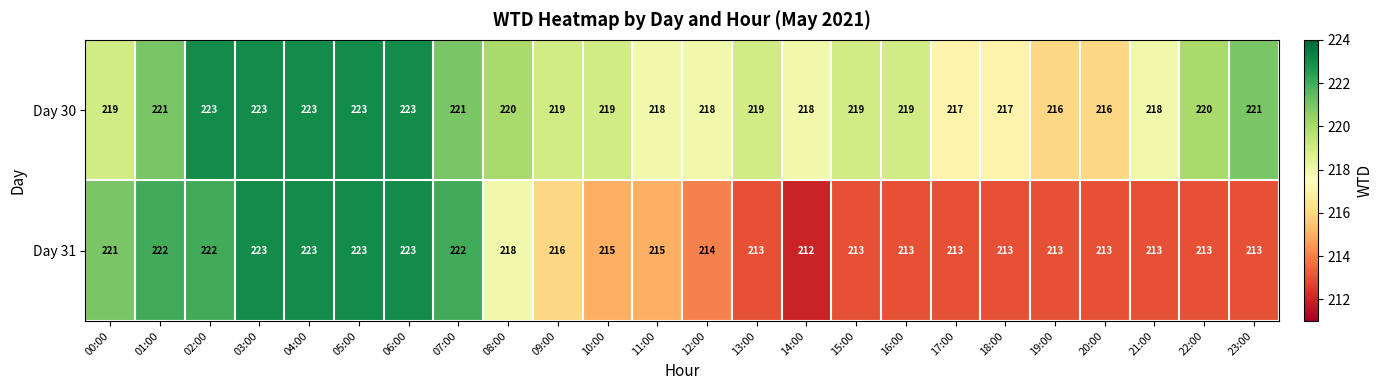

Between 01:00 and 04:00, which series saw the biggest shift?

Day 30